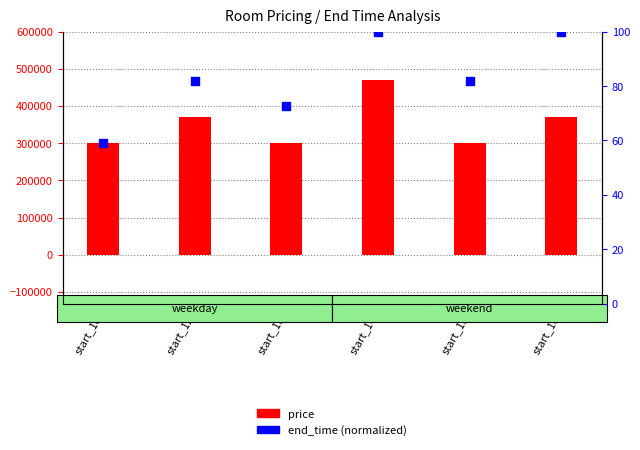

At which category is the sum across all series the highest?

start_14